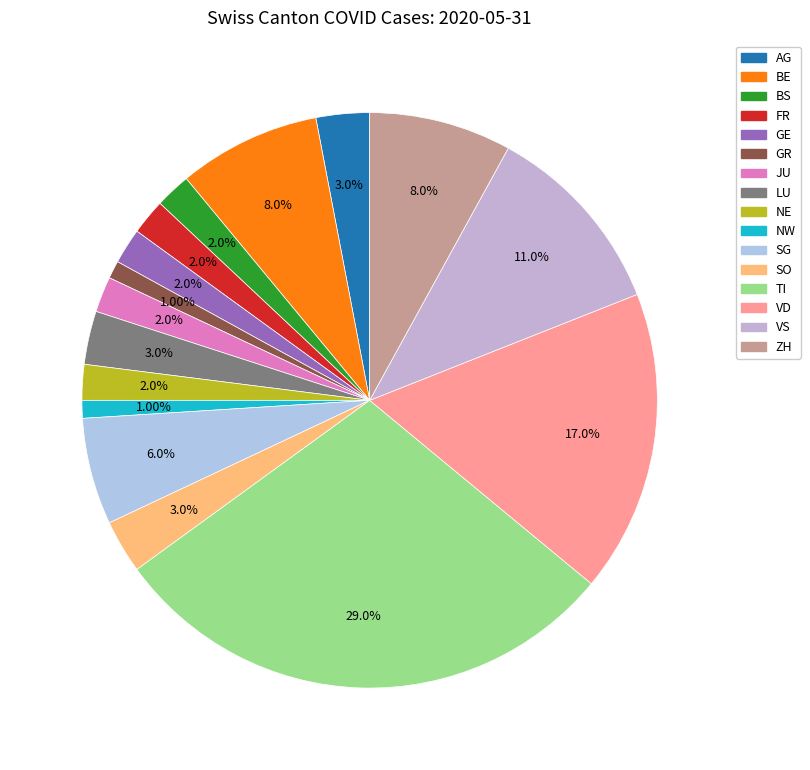

How much of the chart is everything except VD?

83.0%